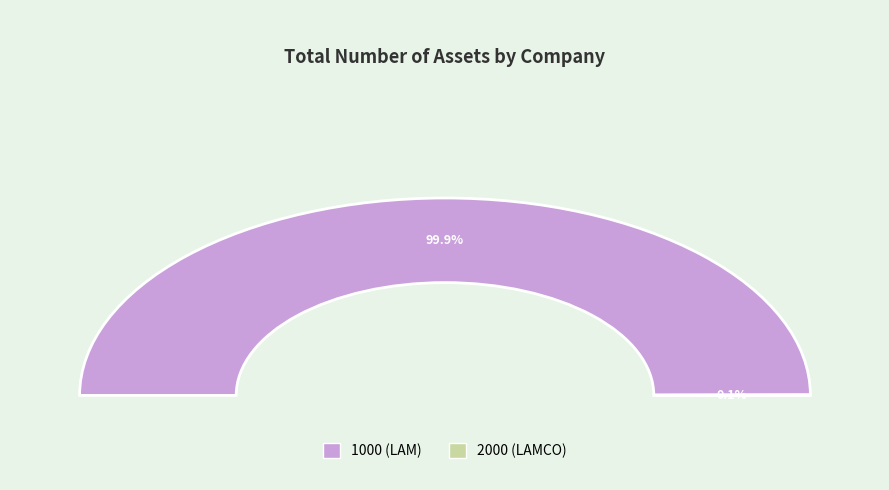

Combined, what portion of the pie is 1000 (LAM) and 2000 (LAMCO)?

100.0%